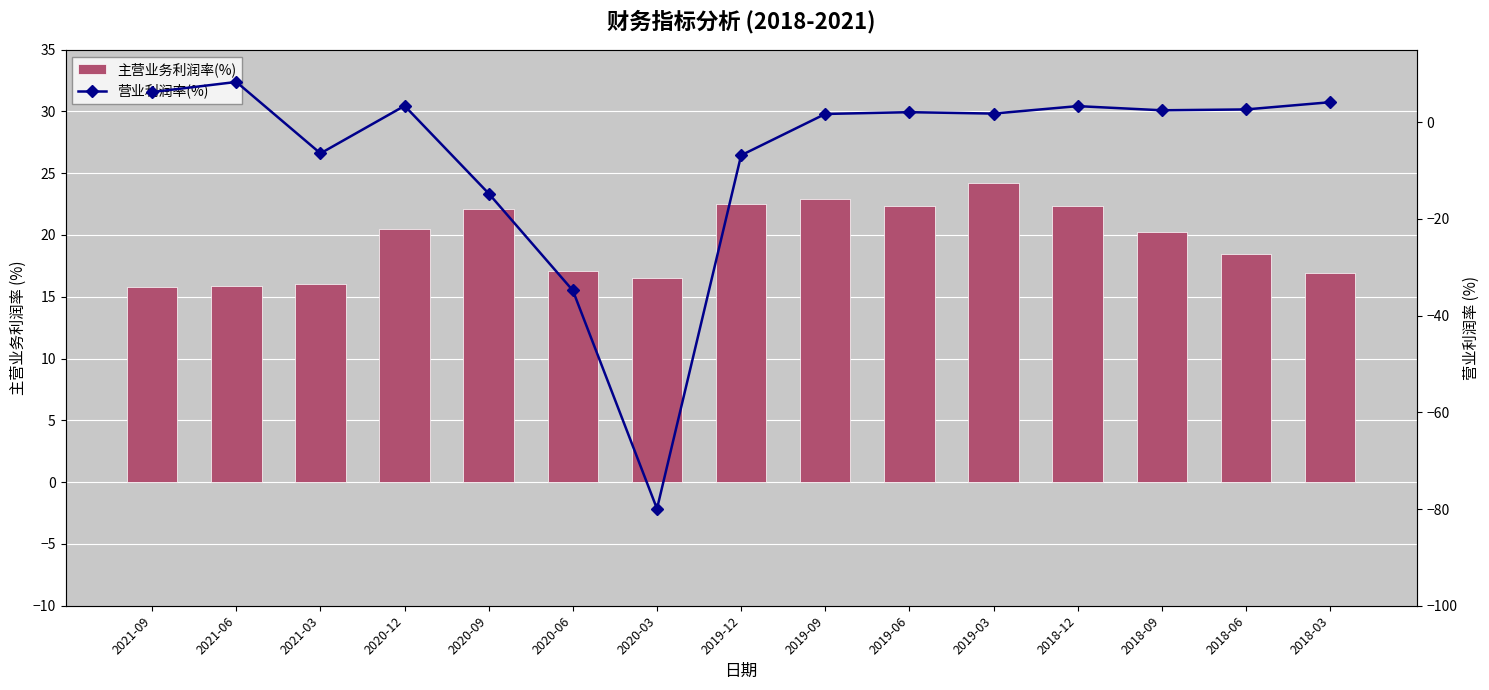

Where does the 主营业务利润率(%) series first go above 20?

2020-12